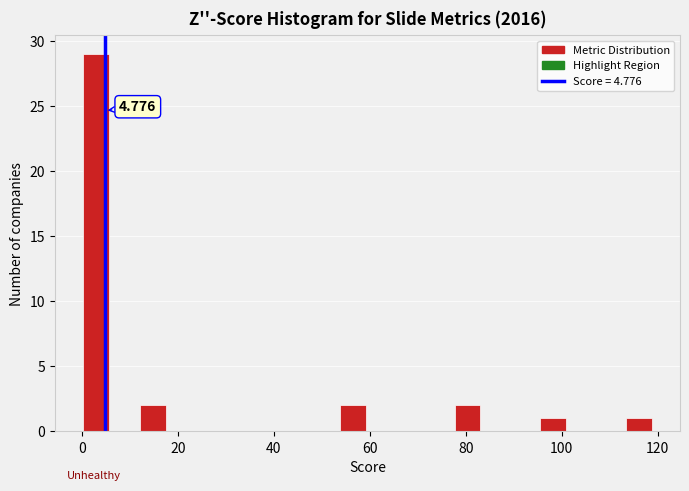

Around what value on the x-axis is the tallest bar? Give the approximate position of its centre, as read against the axis.

2